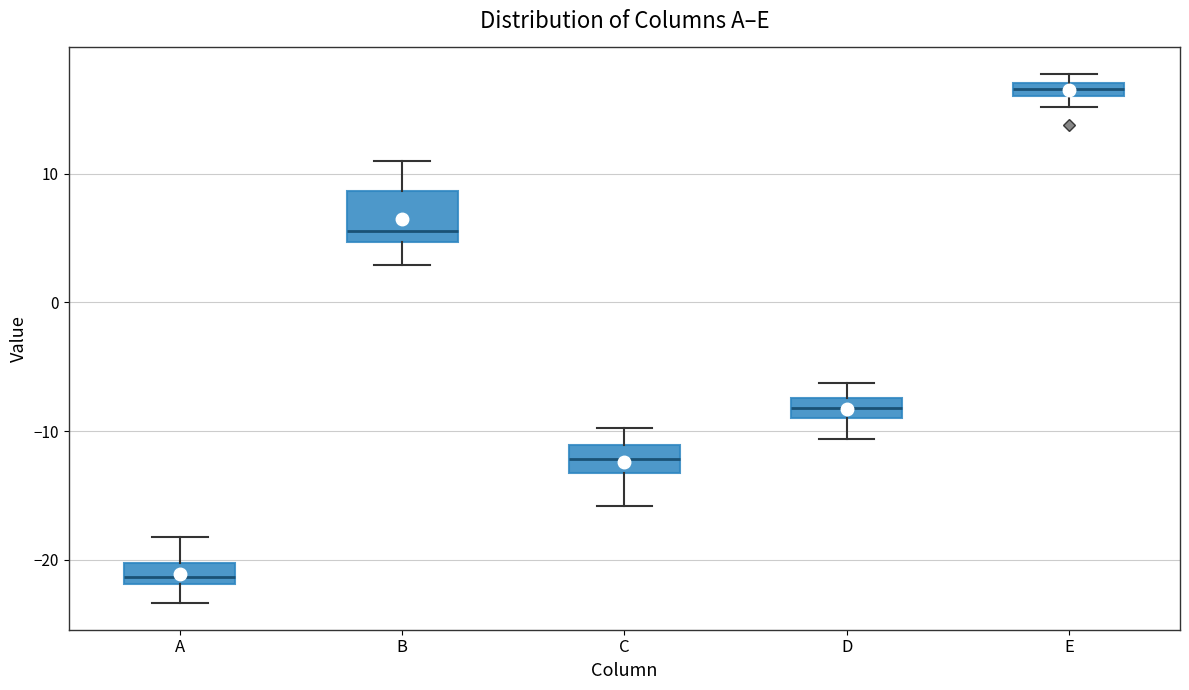

Which box is the tallest, from its lower edge to its upper edge?

B